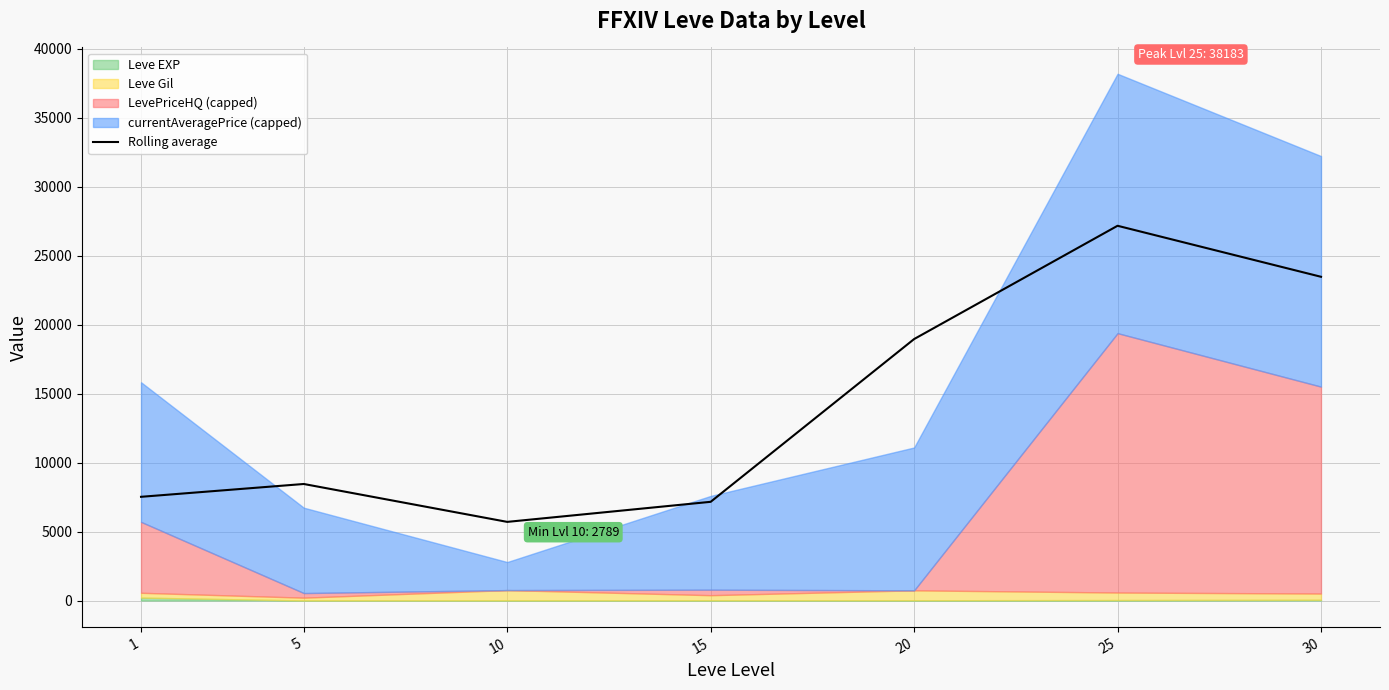

Rank the categories by value from lowest to highest.

10, 15, 1, 5, 20, 30, 25